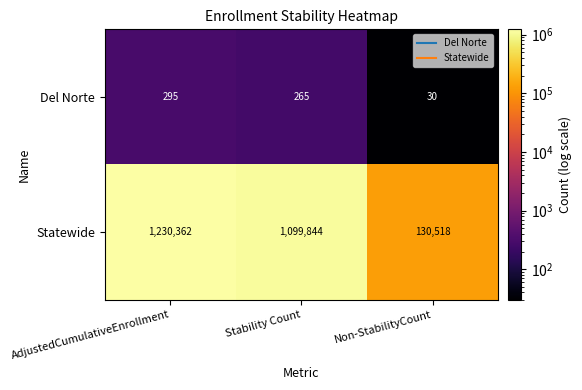

Where is Del Norte nearest to the value 162?

Stability Count